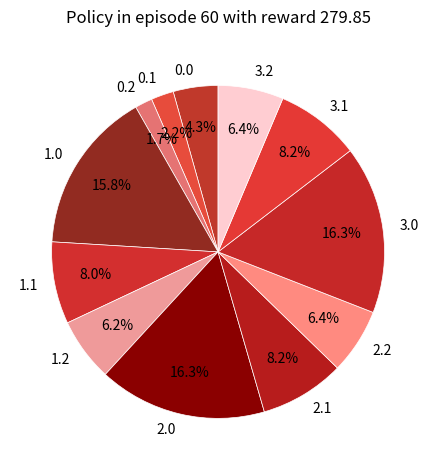

What is the total percentage of 2.2 and 1.0?

22.2%